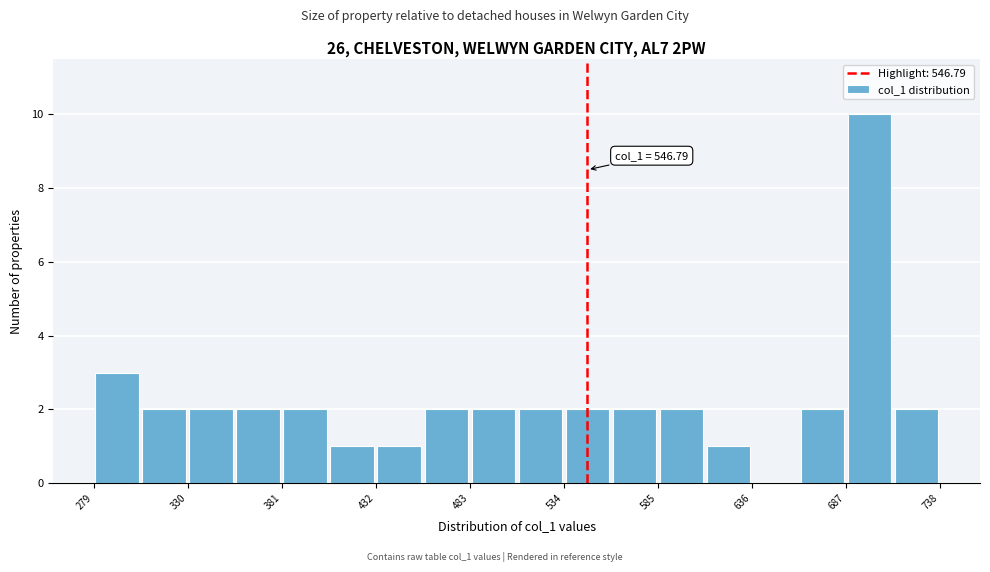

Around what value on the x-axis is the tallest bar? Give the approximate position of its centre, as read against the axis.

700